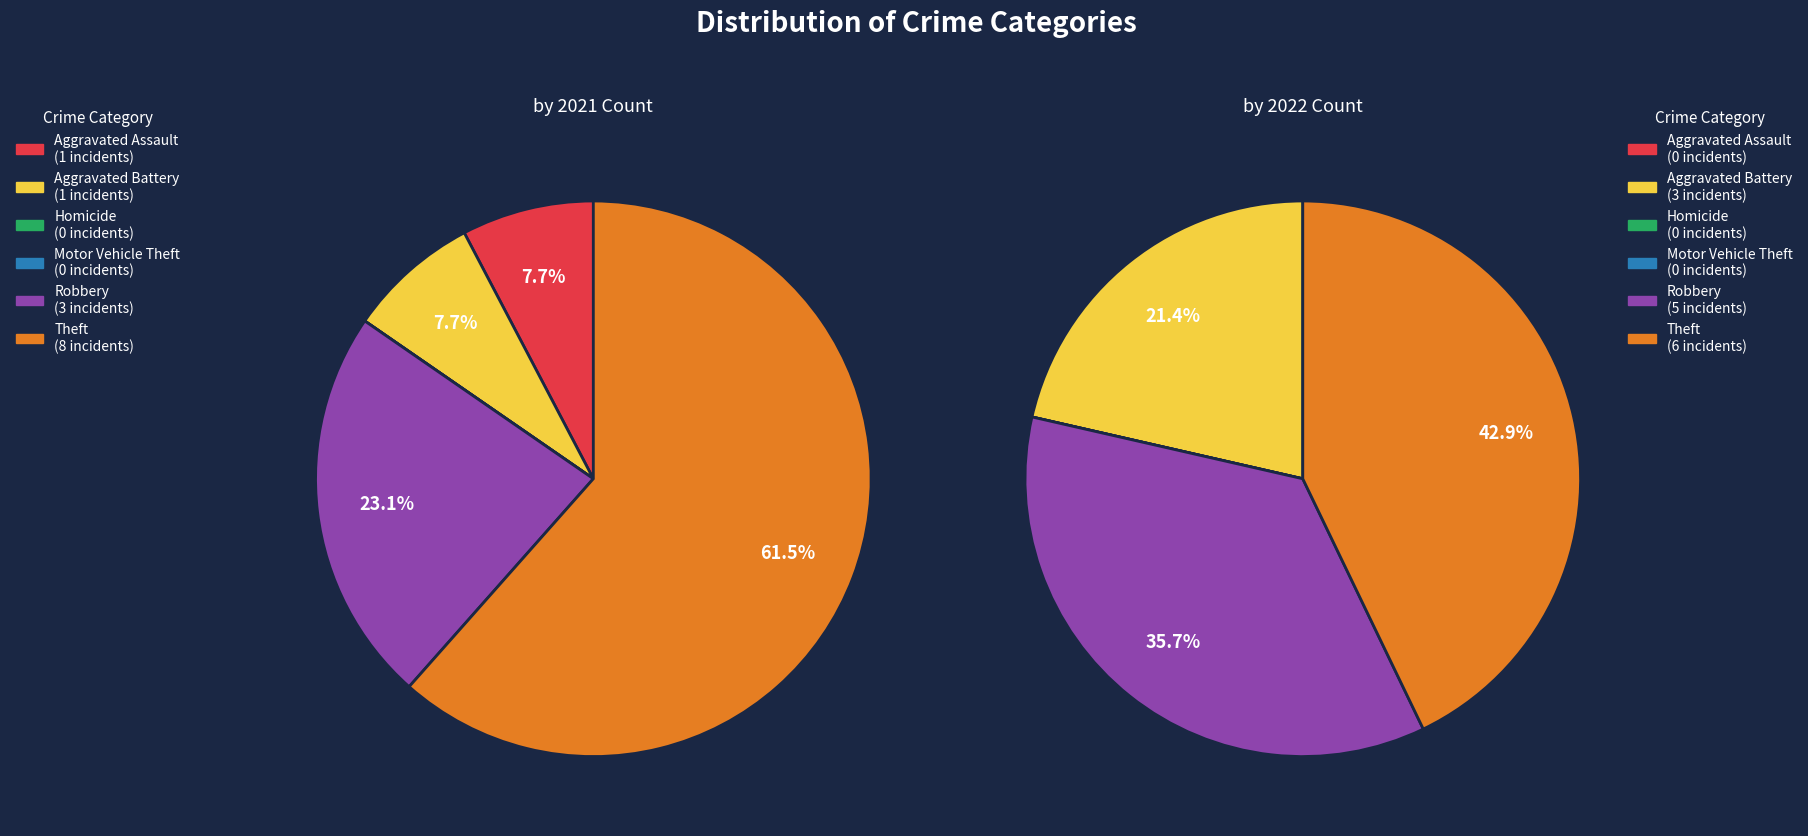

To the nearest percent, what is the difference between the Theft and Aggravated Assault slice percentages?

54%